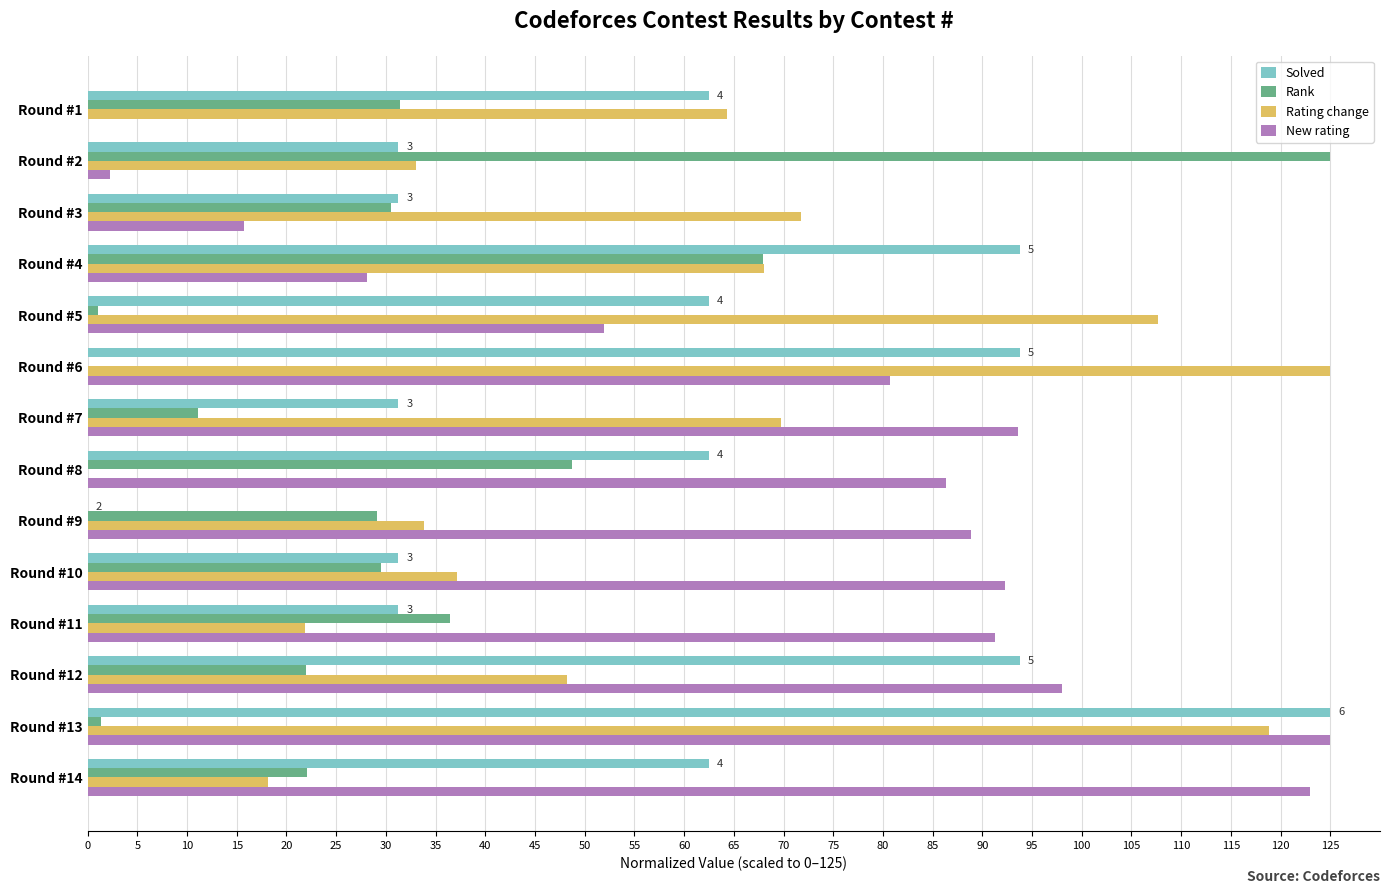

At which category is the sum across all series the highest?

Round #13